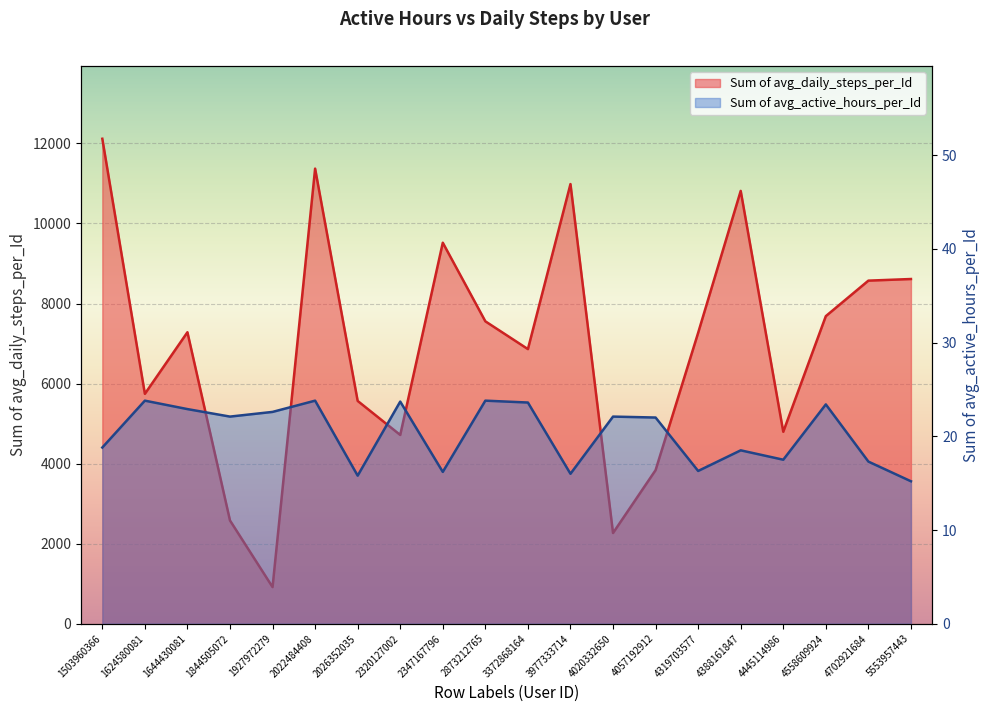

True or false: Sum of avg_active_hours_per_Id has a value of 18.5 at 4388161847.

True